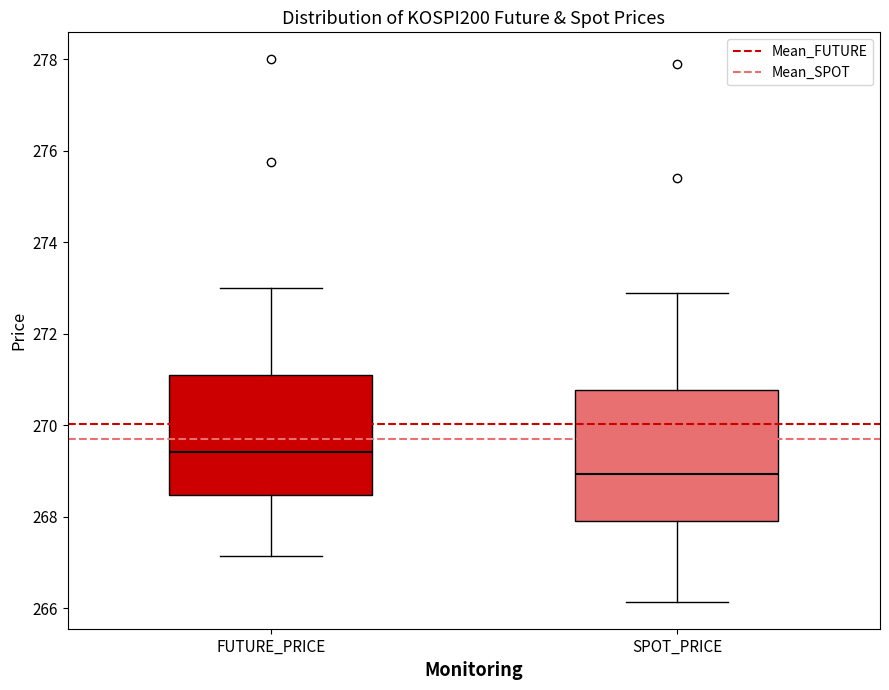

Reading left to right, read every box against the y-axis: the position of its median line, the range the box covers, and the ends of its whiskers. The values are not printed on the chart, so give them approximately, as read against the axis.

FUTURE_PRICE: median 269.4, box 268.4 to 271.2, whiskers 267.2 to 273.0
SPOT_PRICE: median 269.0, box 268.0 to 270.8, whiskers 266.2 to 272.8